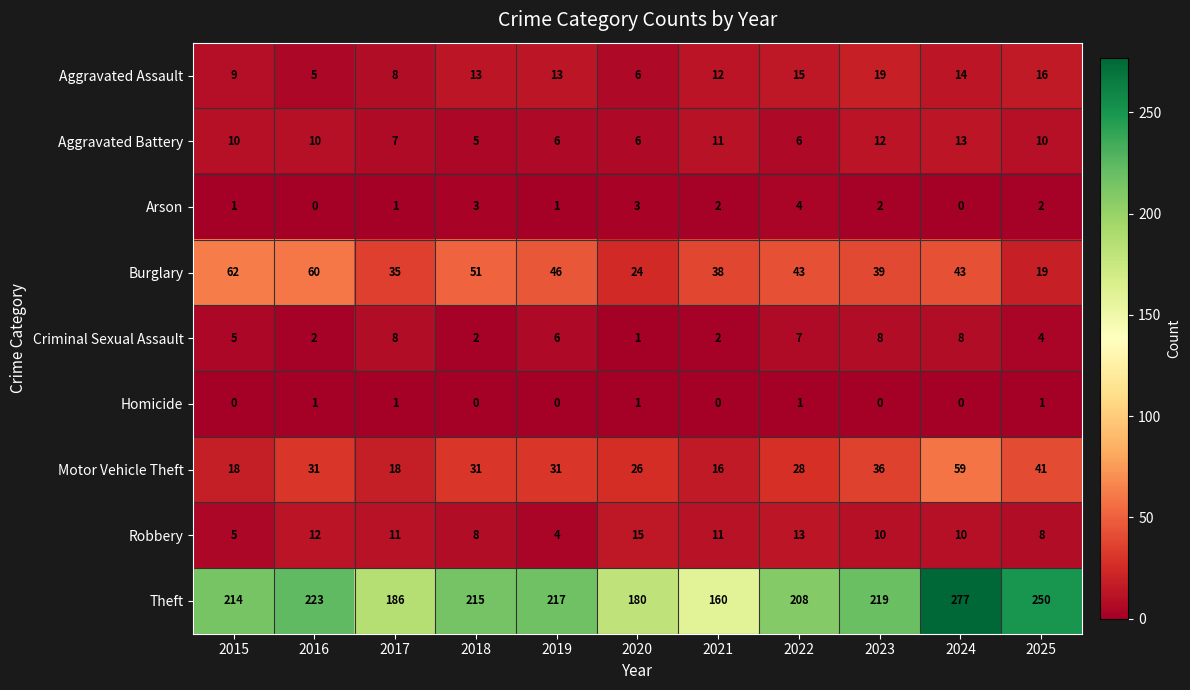

What is the spread (max minus min) of values at 2019?

217